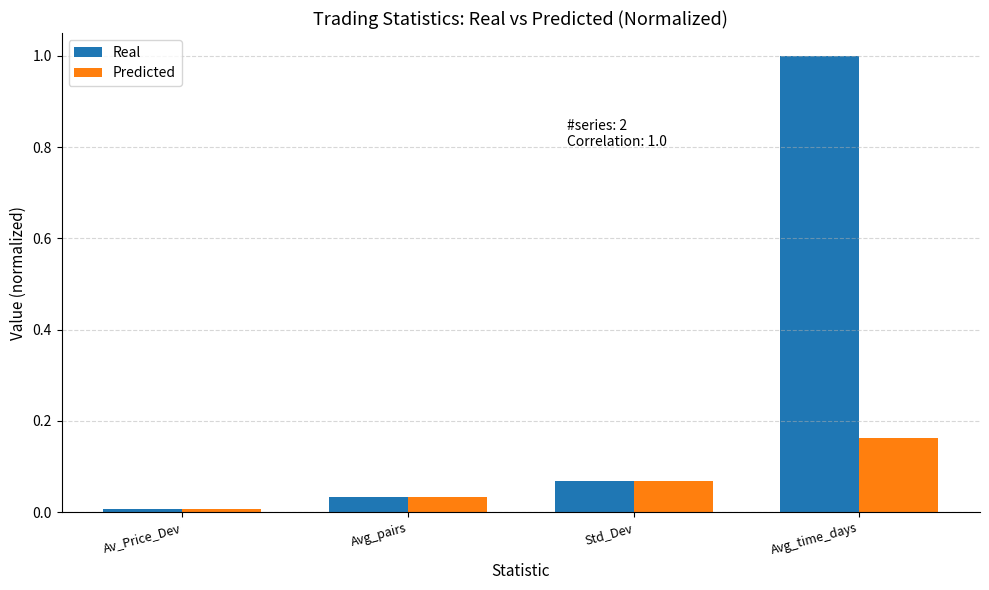

Are the bars horizontal?

No